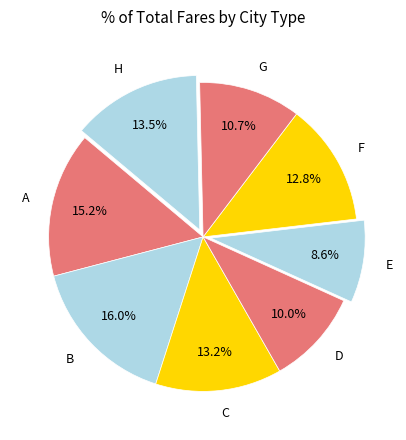

Count the number of slices in the pie.

8